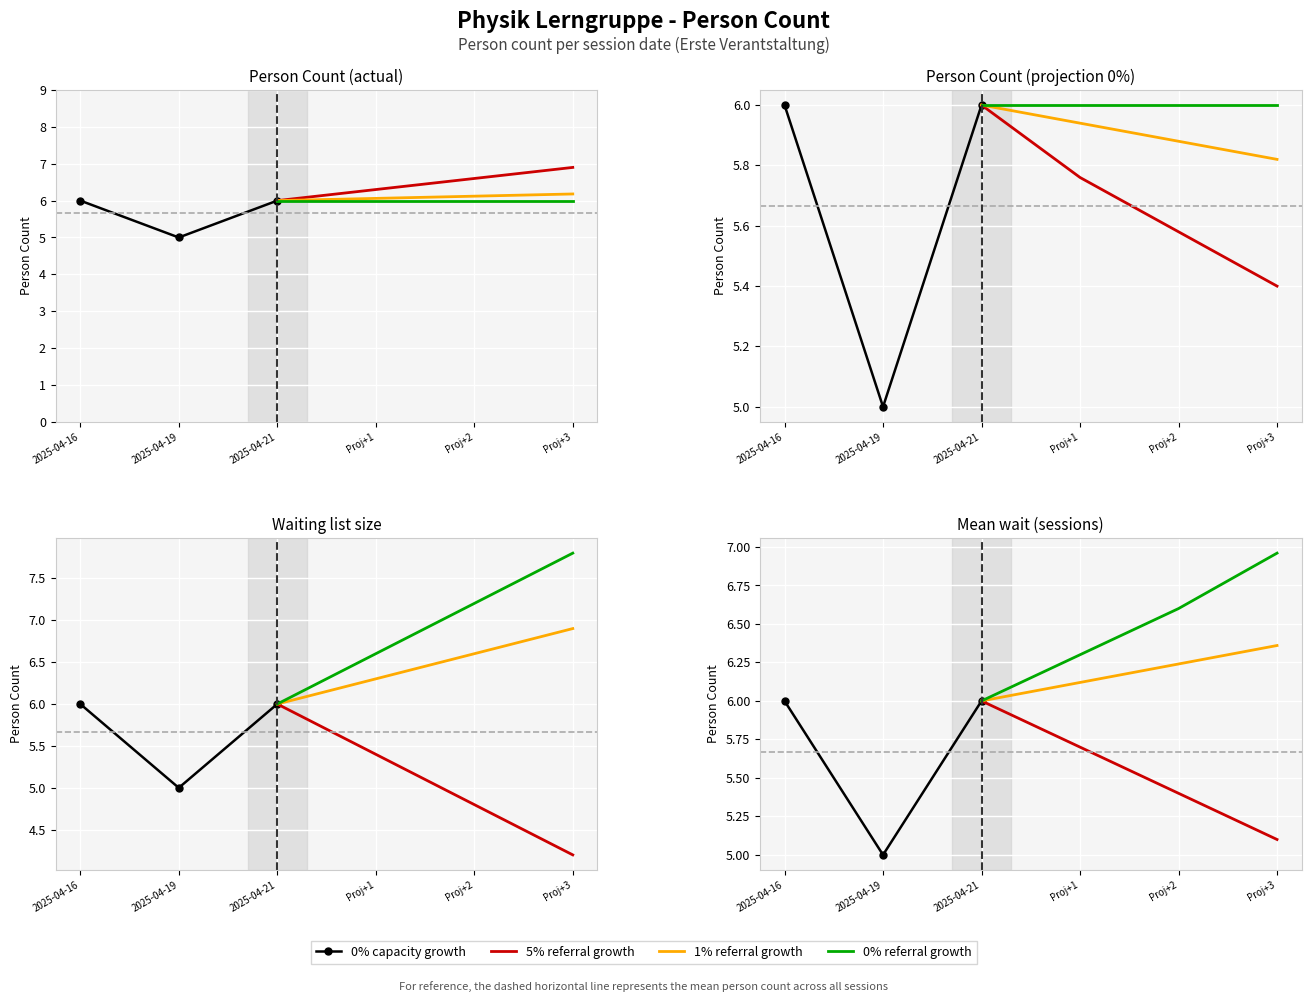

Reading left to right, extract all data points from this chart.

2025-04-16=6	2025-04-19=5	2025-04-21=6